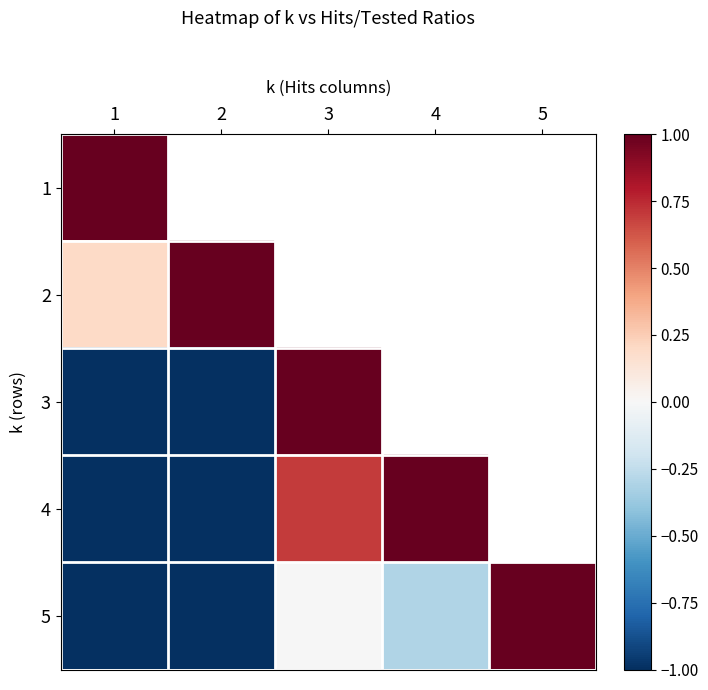

At which label does 4 first exceed 0?

3